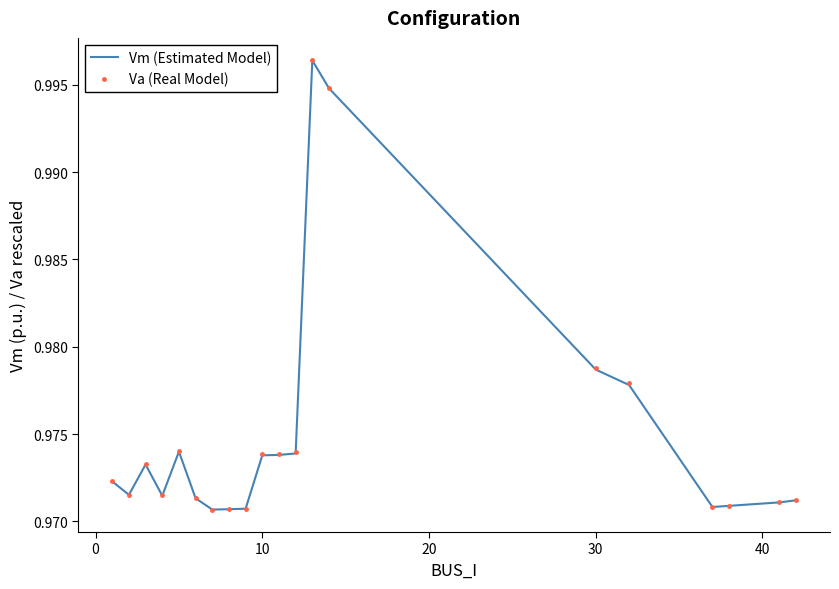

What are all the series names shown in the legend?

Vm (Estimated Model), Va (Real Model)